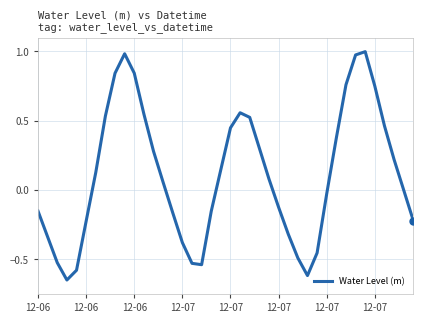

How many points are higher than both their immediate neighbors (excluding endpoints)?

3